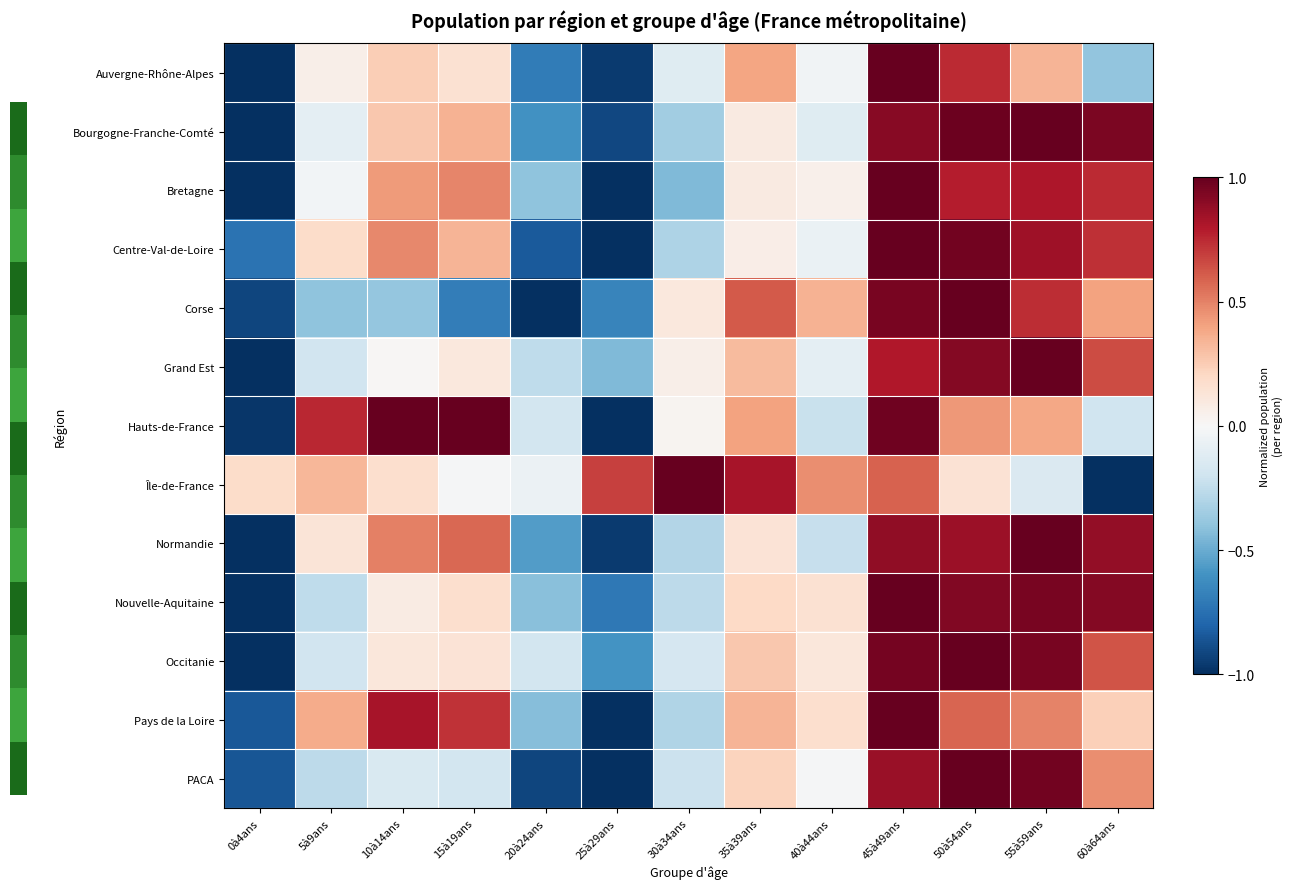

Reading left to right, what are all the values shown in this chart?

Auvergne-Rhône-Alpes: 0à4ans=-1.0	5à9ans=0.1	10à14ans=0.2	15à19ans=0.2	20à24ans=-0.7	25à29ans=-1.0	30à34ans=-0.1	35à39ans=0.4	40à44ans=-0.0	45à49ans=1.0	50à54ans=0.7	55à59ans=0.3	60à64ans=-0.4
Bourgogne-Franche-Comté: 0à4ans=-1.0	5à9ans=-0.1	10à14ans=0.3	15à19ans=0.3	20à24ans=-0.6	25à29ans=-0.9	30à34ans=-0.3	35à39ans=0.1	40à44ans=-0.1	45à49ans=0.9	50à54ans=1.0	55à59ans=1.0	60à64ans=0.9
Bretagne: 0à4ans=-1.0	5à9ans=-0.0	10à14ans=0.4	15à19ans=0.5	20à24ans=-0.4	25à29ans=-1.0	30à34ans=-0.4	35à39ans=0.1	40à44ans=0.0	45à49ans=1.0	50à54ans=0.8	55à59ans=0.8	60à64ans=0.7
Centre-Val-de-Loire: 0à4ans=-0.7	5à9ans=0.2	10à14ans=0.5	15à19ans=0.3	20à24ans=-0.8	25à29ans=-1.0	30à34ans=-0.3	35à39ans=0.1	40à44ans=-0.1	45à49ans=1.0	50à54ans=1.0	55à59ans=0.9	60à64ans=0.7
Corse: 0à4ans=-0.9	5à9ans=-0.4	10à14ans=-0.4	15à19ans=-0.7	20à24ans=-1.0	25à29ans=-0.7	30à34ans=0.1	35à39ans=0.6	40à44ans=0.3	45à49ans=0.9	50à54ans=1.0	55à59ans=0.7	60à64ans=0.4
Grand Est: 0à4ans=-1.0	5à9ans=-0.2	10à14ans=0.0	15à19ans=0.1	20à24ans=-0.3	25à29ans=-0.4	30à34ans=0.1	35à39ans=0.3	40à44ans=-0.1	45à49ans=0.8	50à54ans=0.9	55à59ans=1.0	60à64ans=0.7
Hauts-de-France: 0à4ans=-1.0	5à9ans=0.8	10à14ans=1.0	15à19ans=1.0	20à24ans=-0.2	25à29ans=-1.0	30à34ans=0.0	35à39ans=0.4	40à44ans=-0.2	45à49ans=1.0	50à54ans=0.4	55à59ans=0.4	60à64ans=-0.2
Île-de-France: 0à4ans=0.2	5à9ans=0.3	10à14ans=0.2	15à19ans=-0.0	20à24ans=-0.1	25à29ans=0.7	30à34ans=1.0	35à39ans=0.8	40à44ans=0.5	45à49ans=0.6	50à54ans=0.1	55à59ans=-0.1	60à64ans=-1.0
Normandie: 0à4ans=-1.0	5à9ans=0.1	10à14ans=0.5	15à19ans=0.6	20à24ans=-0.6	25à29ans=-1.0	30à34ans=-0.3	35à39ans=0.1	40à44ans=-0.2	45à49ans=0.9	50à54ans=0.9	55à59ans=1.0	60à64ans=0.9
Nouvelle-Aquitaine: 0à4ans=-1.0	5à9ans=-0.3	10à14ans=0.1	15à19ans=0.2	20à24ans=-0.4	25à29ans=-0.7	30à34ans=-0.3	35à39ans=0.2	40à44ans=0.2	45à49ans=1.0	50à54ans=0.9	55à59ans=0.9	60à64ans=0.9
Occitanie: 0à4ans=-1.0	5à9ans=-0.2	10à14ans=0.1	15à19ans=0.1	20à24ans=-0.2	25à29ans=-0.6	30à34ans=-0.2	35à39ans=0.3	40à44ans=0.1	45à49ans=1.0	50à54ans=1.0	55à59ans=0.9	60à64ans=0.6
Pays de la Loire: 0à4ans=-0.9	5à9ans=0.4	10à14ans=0.8	15à19ans=0.7	20à24ans=-0.4	25à29ans=-1.0	30à34ans=-0.3	35à39ans=0.3	40à44ans=0.2	45à49ans=1.0	50à54ans=0.6	55à59ans=0.5	60à64ans=0.2
PACA: 0à4ans=-0.9	5à9ans=-0.3	10à14ans=-0.1	15à19ans=-0.2	20à24ans=-0.9	25à29ans=-1.0	30à34ans=-0.2	35à39ans=0.2	40à44ans=-0.0	45à49ans=0.9	50à54ans=1.0	55à59ans=1.0	60à64ans=0.5